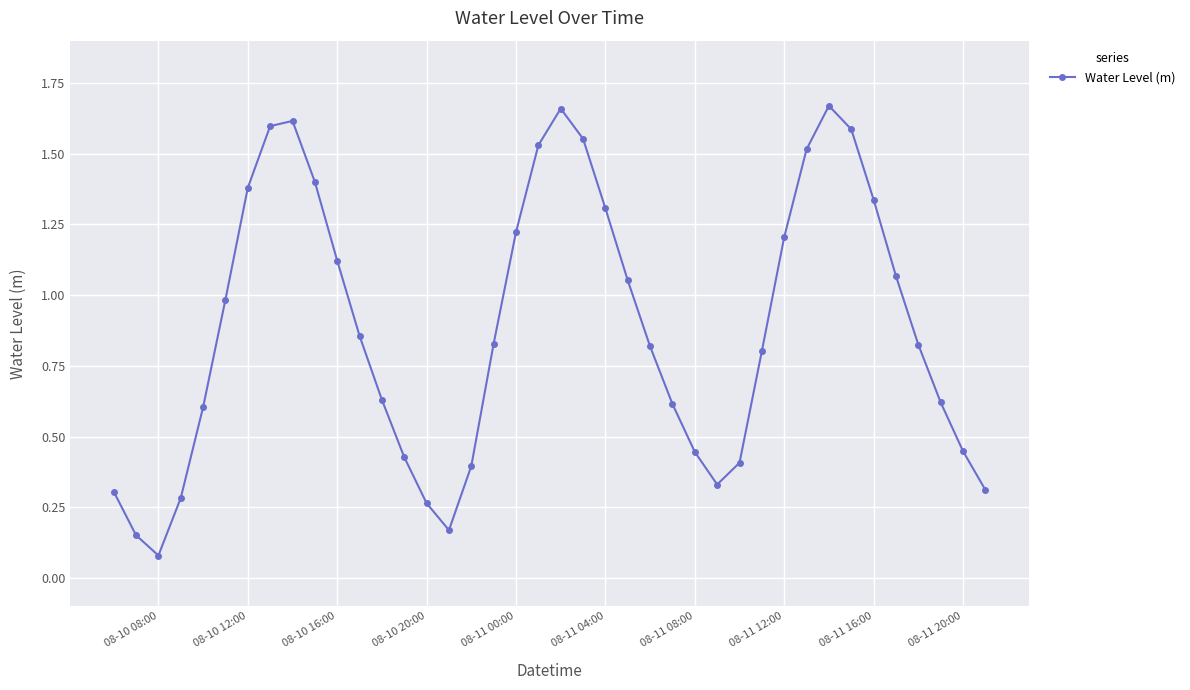

How many interior local peaks (higher than both neighbors) does the data have?

3